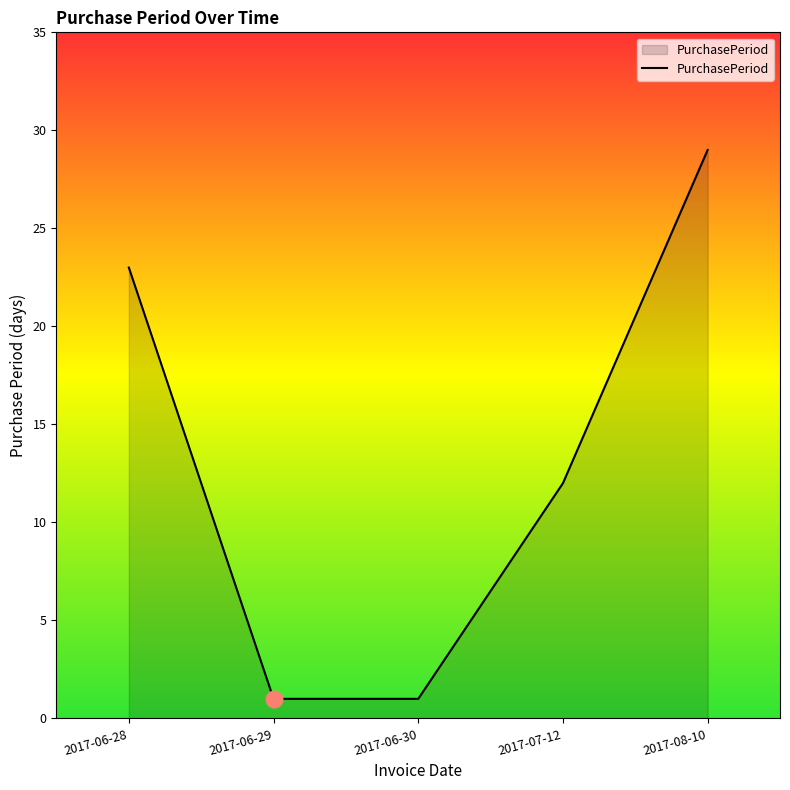

Is it true that the value at 2017-06-28 is 23?

True